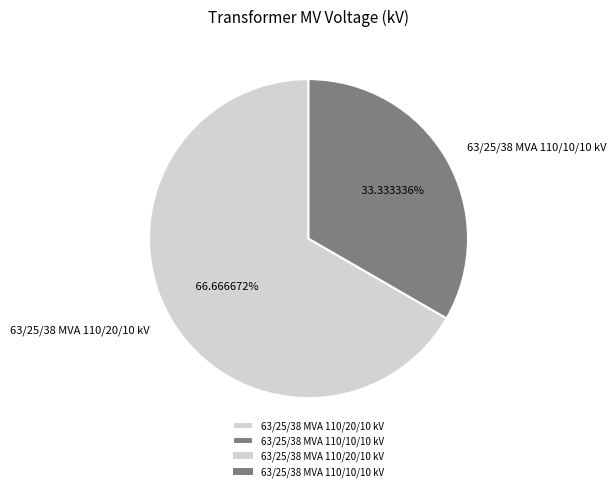

What is the ratio of the value at 63/25/38 MVA 110/10/10 kV to the value at 63/25/38 MVA 110/20/10 kV?

0.5